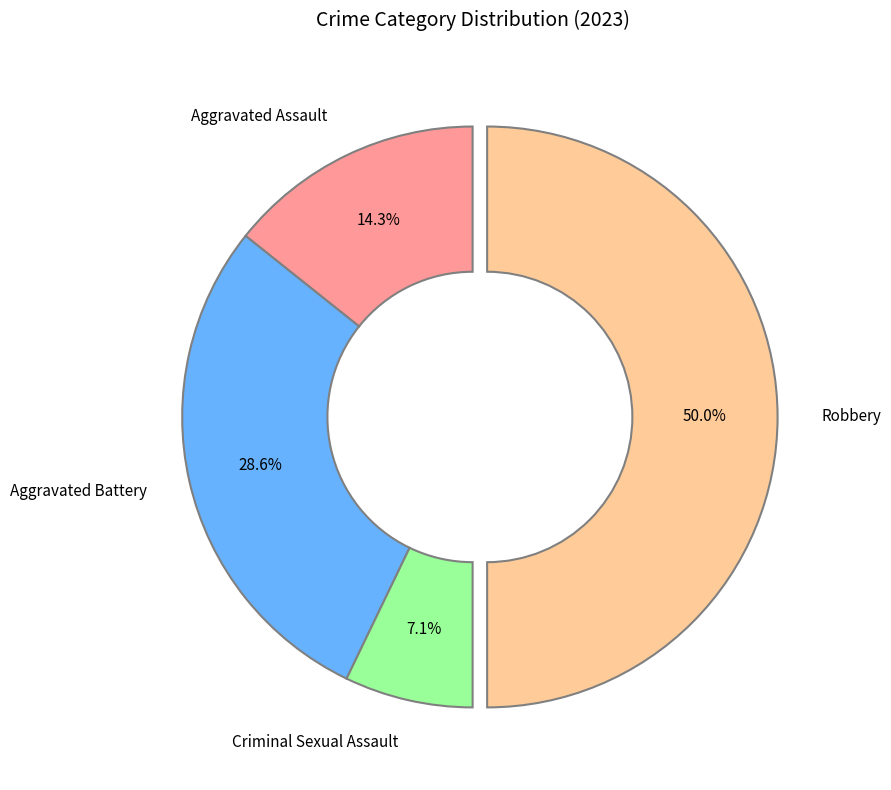

Does Aggravated Battery represent more than half of the total?

No